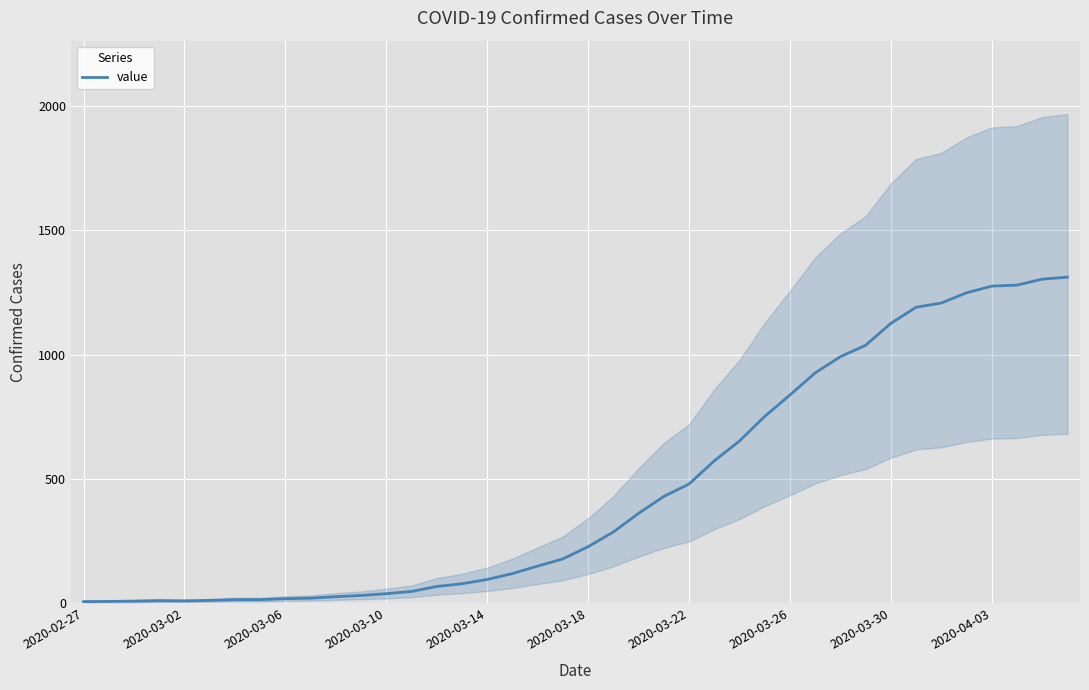

Does the chart display data point markers on the line(s)?

No